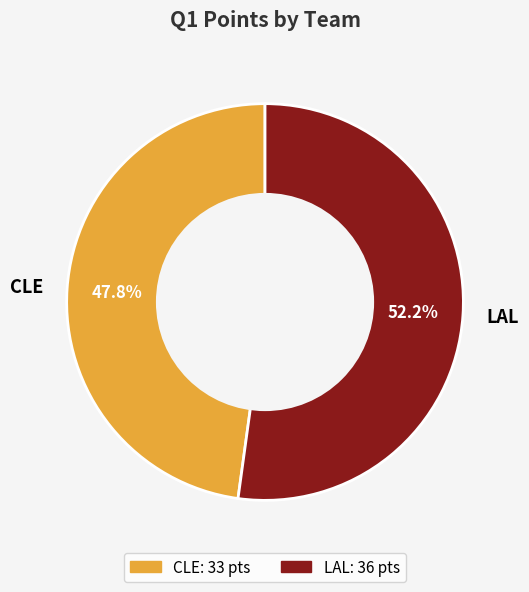

To the nearest percent, what is the difference between the largest and smallest slice percentages?

4%